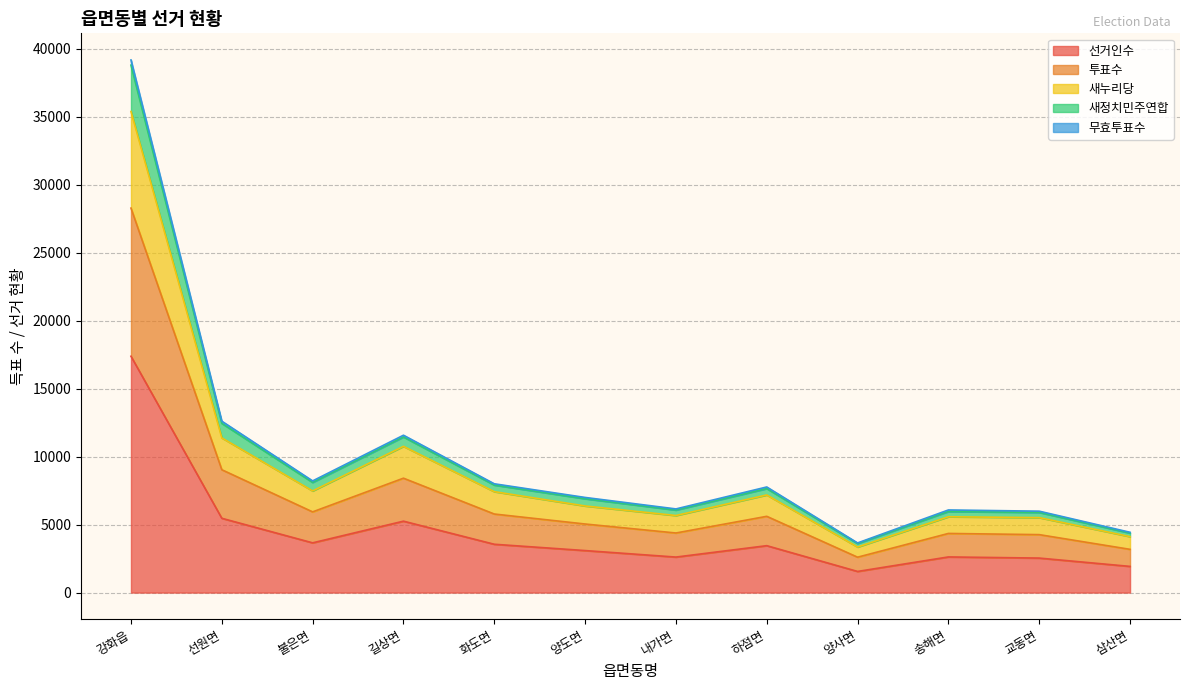

True or false: 새누리당 and 무효투표수 cross at least once.

False